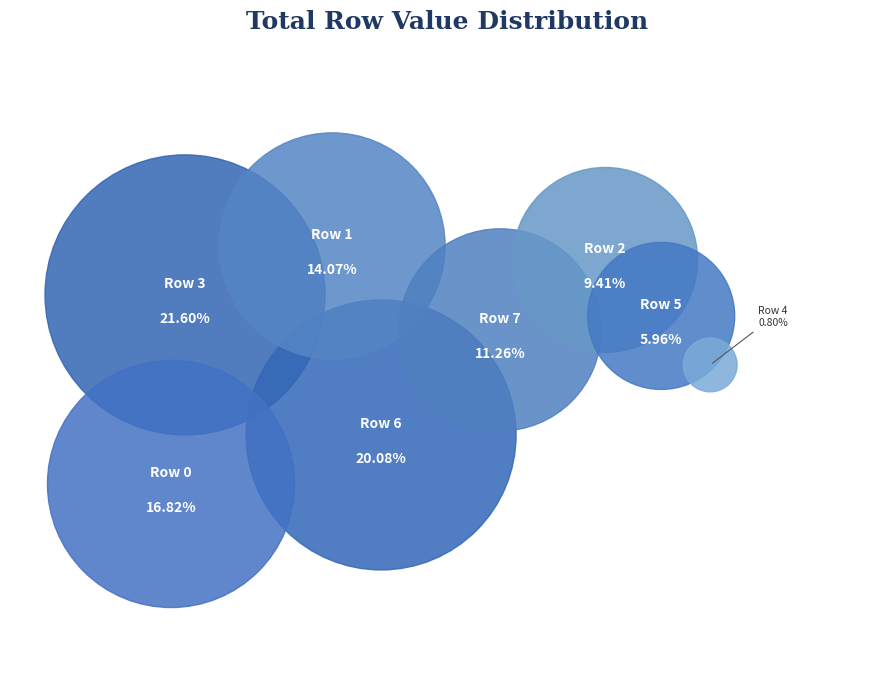

Is there any slice that represents more than half of the pie?

No